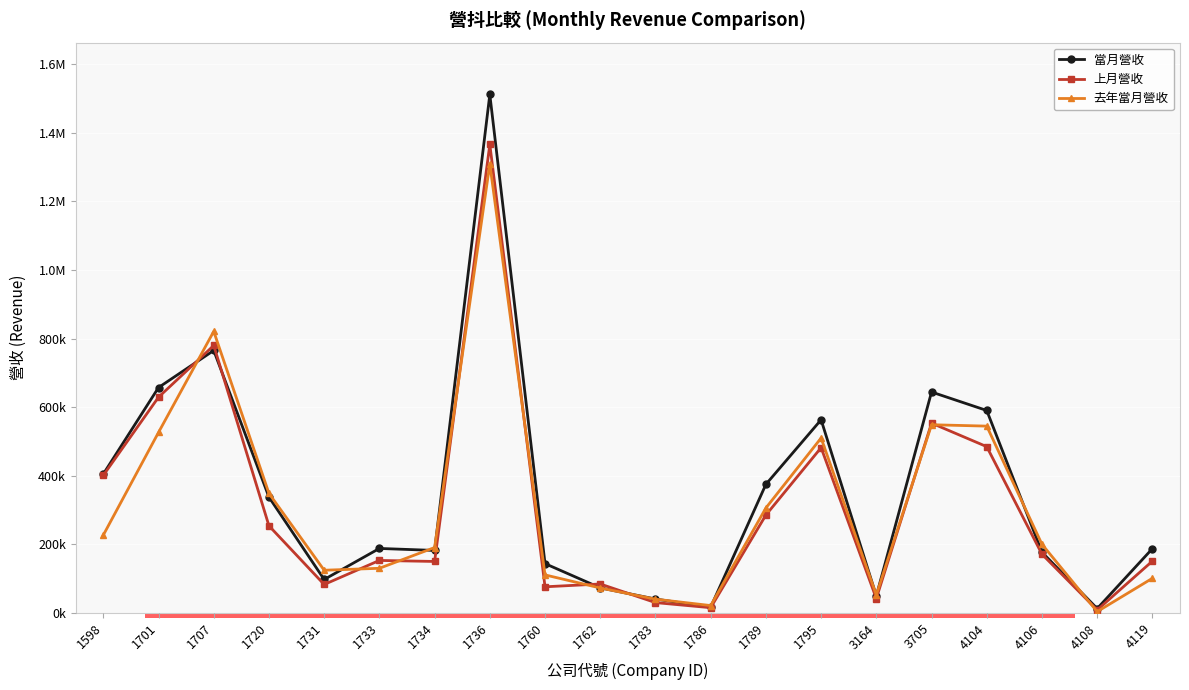

What is the difference between the 上月營收 values at 1762 and 1720?

169611